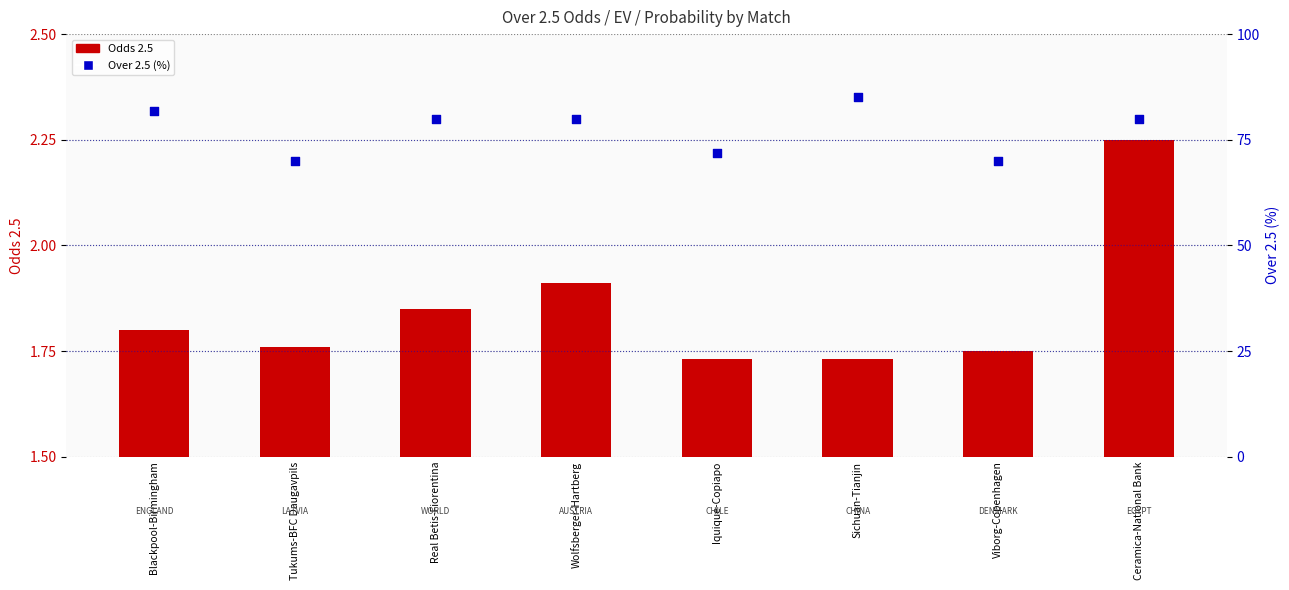

Which series has the largest total across all categories?

Over 2.5 (%)